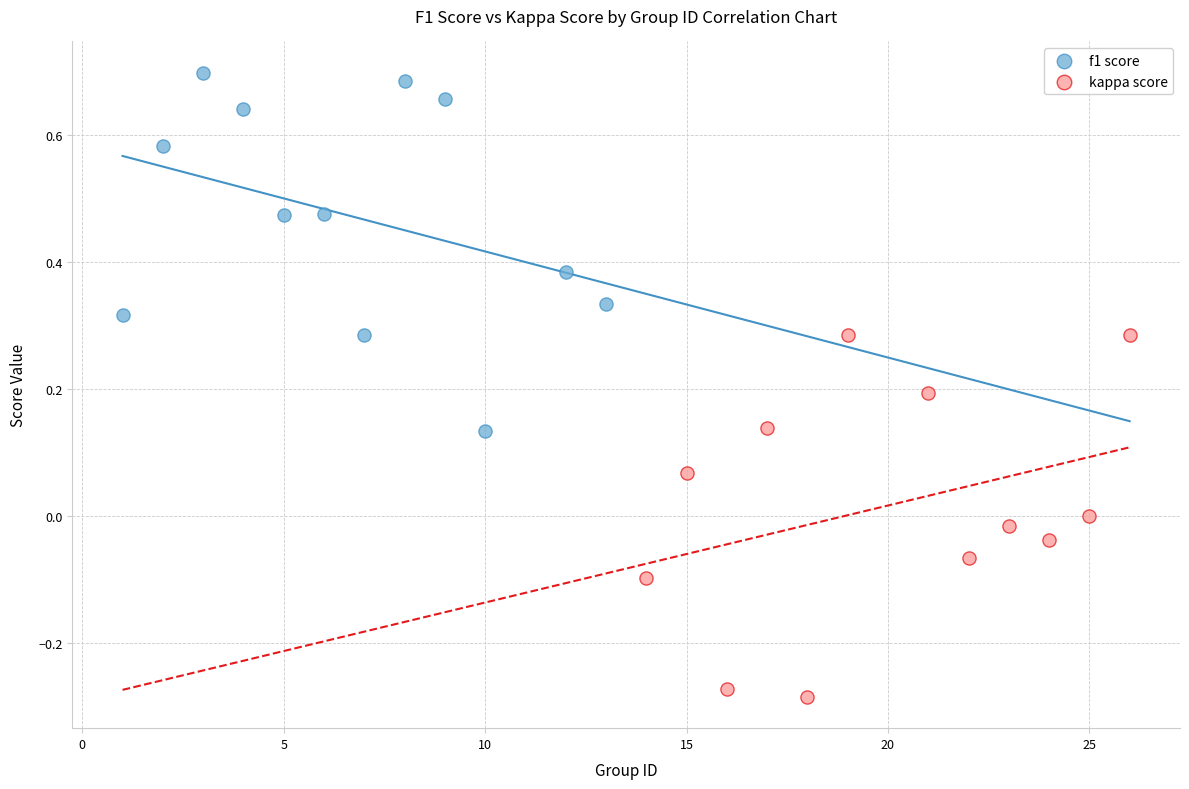

Which series contains the lowest Y value?

kappa score